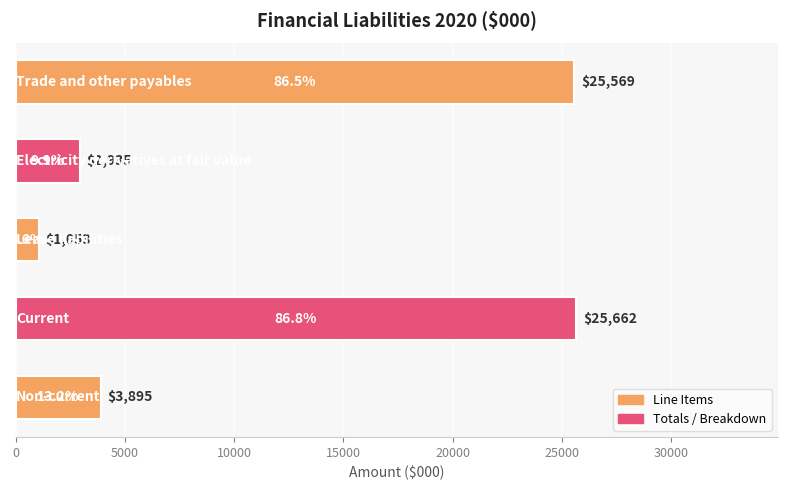

What is the value of the 2nd bar from the top?

2935